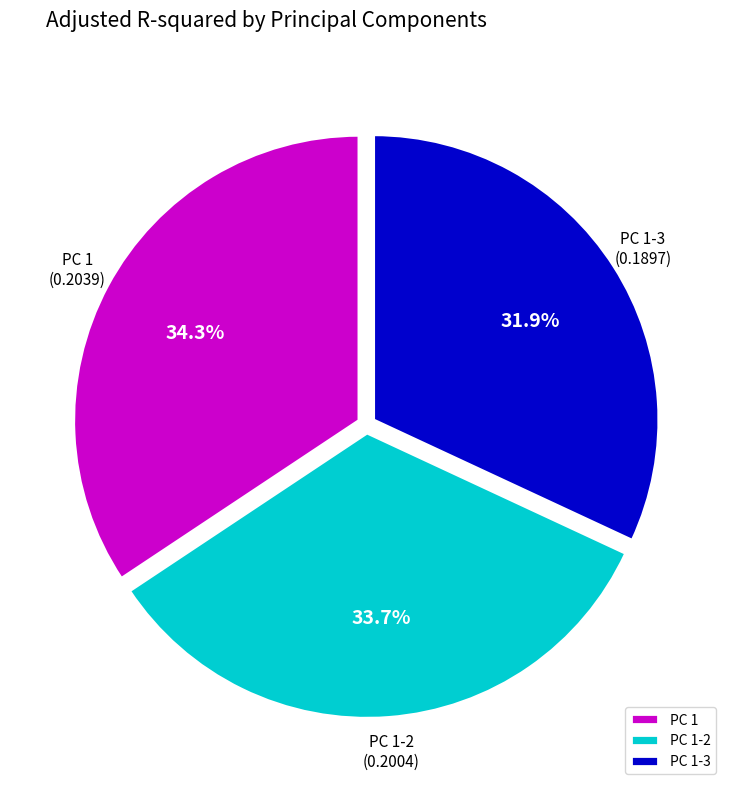

To the nearest percent, what is the difference between the largest and smallest slice percentages?

2%